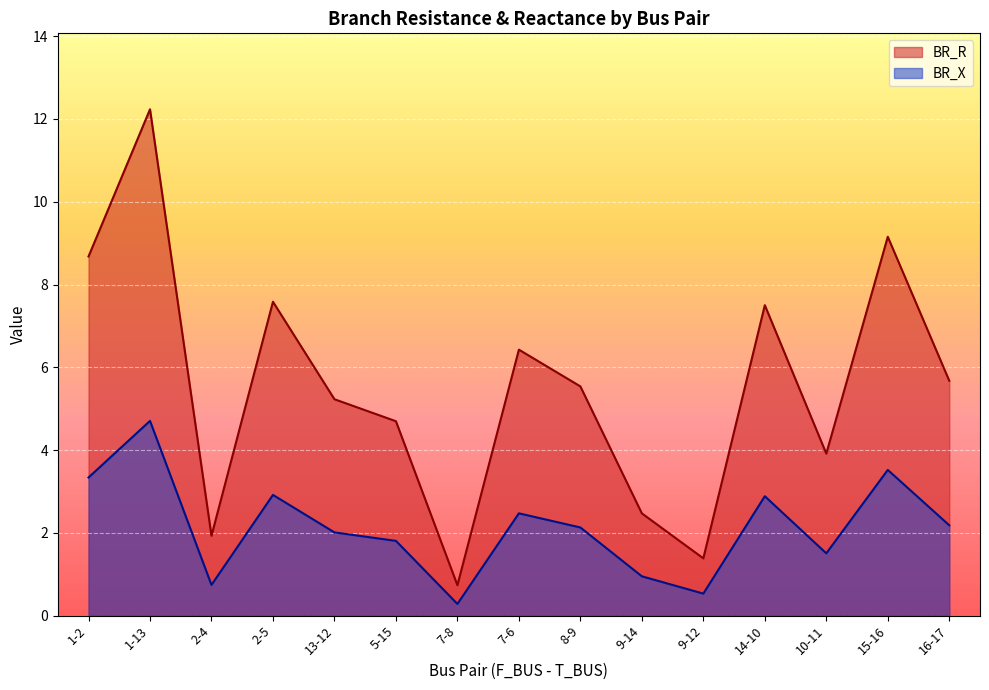

Reading left to right, extract all data points from this chart.

BR_R: 1-2=8.7	1-13=12.2	2-4=1.9	2-5=7.6	13-12=5.2	5-15=4.7	7-8=0.7	7-6=6.4	8-9=5.5	9-14=2.5	9-12=1.4	14-10=7.5	10-11=3.9	15-16=9.2	16-17=5.7
BR_X: 1-2=3.3	1-13=4.7	2-4=0.7	2-5=2.9	13-12=2.0	5-15=1.8	7-8=0.3	7-6=2.5	8-9=2.1	9-14=1.0	9-12=0.5	14-10=2.9	10-11=1.5	15-16=3.5	16-17=2.2